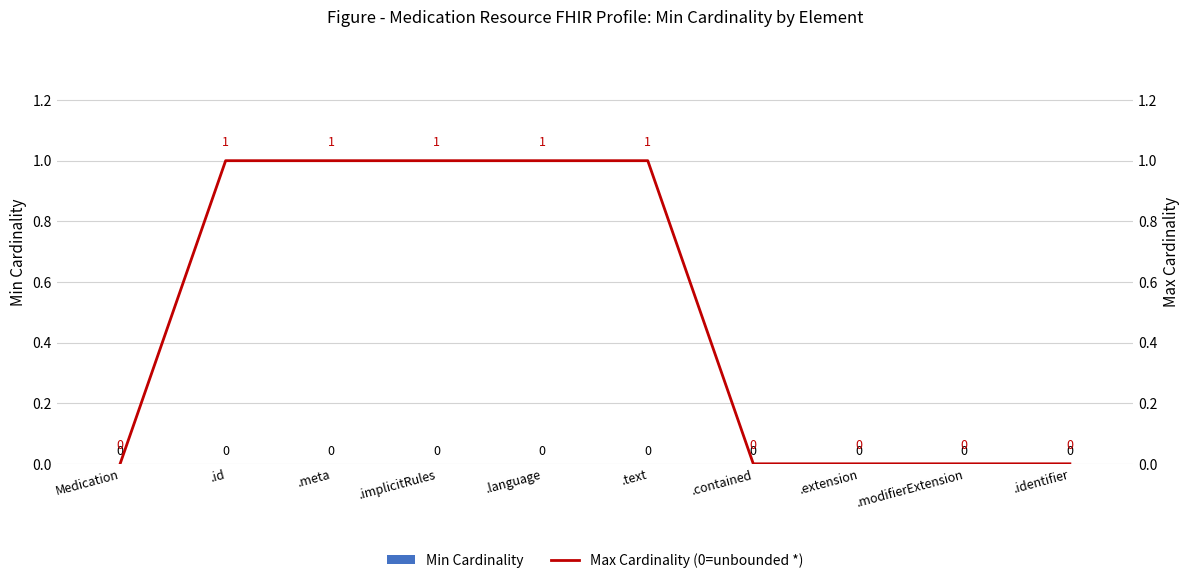

What is the label of the 4th bar from the left?

.implicitRules